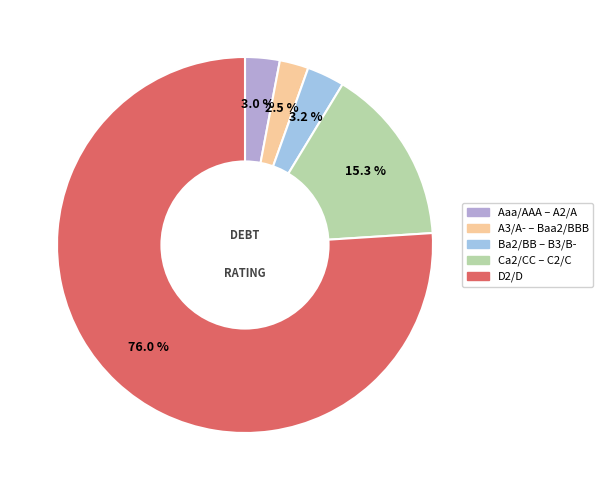

To the nearest percent, what is the difference between the largest and smallest slice percentages?

74%